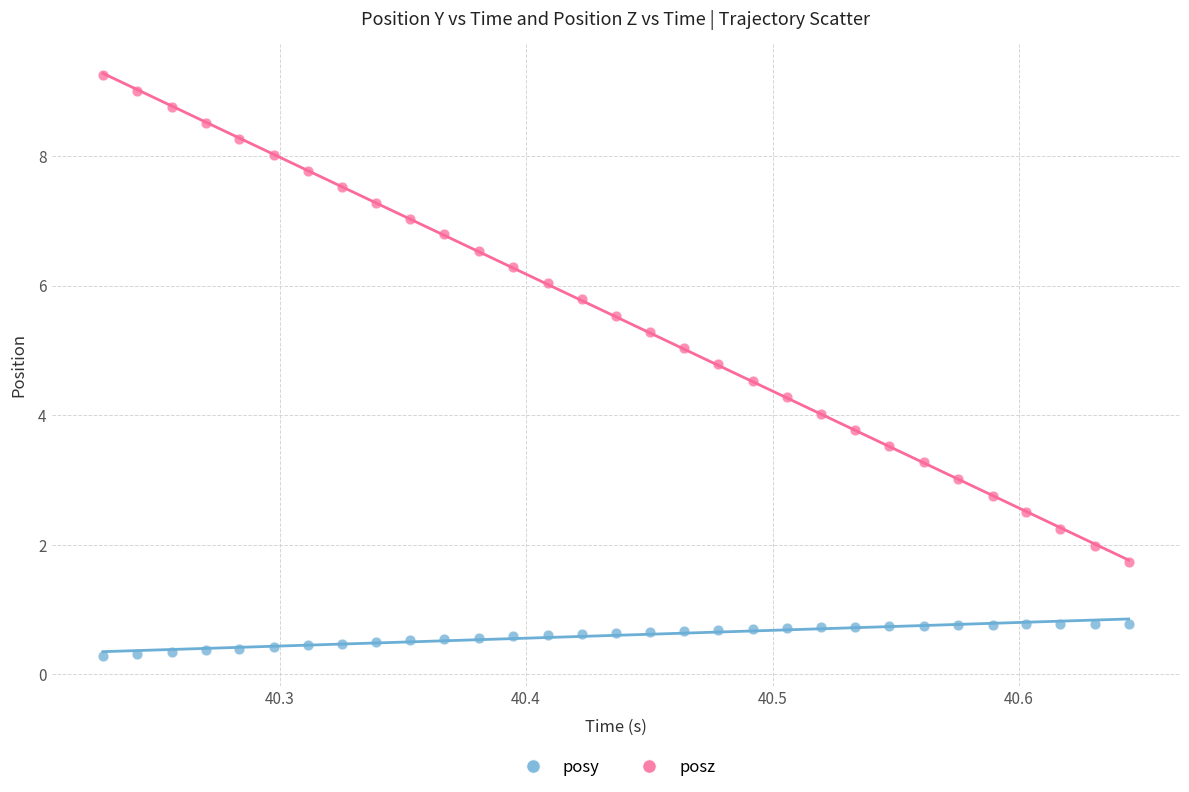

Which series contains the lowest Y value?

posy